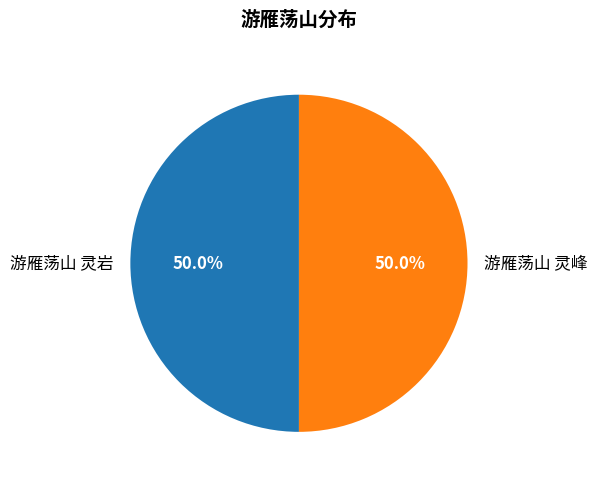

What is the ratio of the value at 游雁荡山 灵峰 to the value at 游雁荡山 灵岩?

1.0